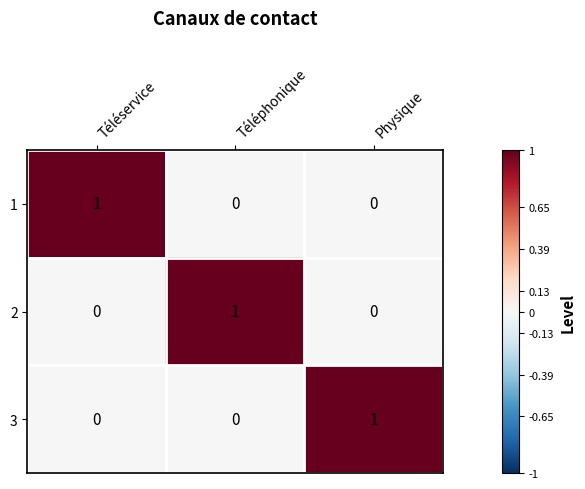

At how many categories does at least one series exceed 0?

3